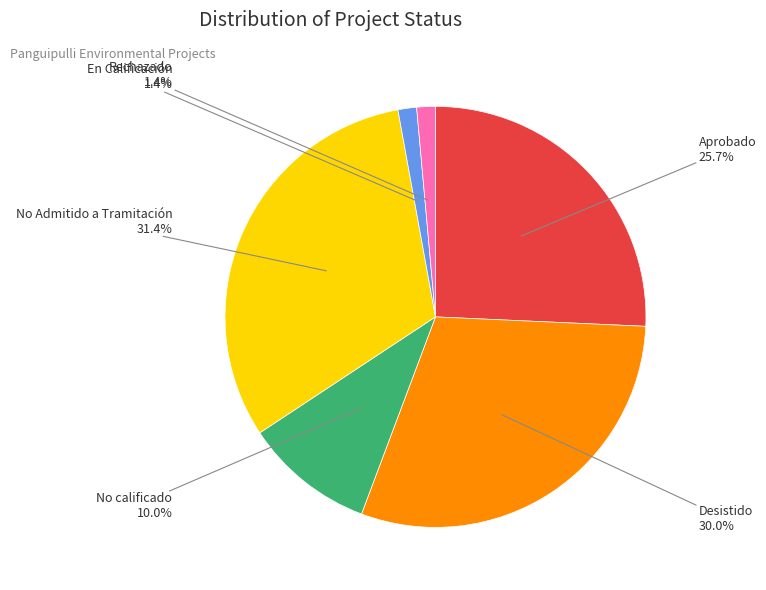

Combined, do En Calificación and Desistido account for over 50%?

No